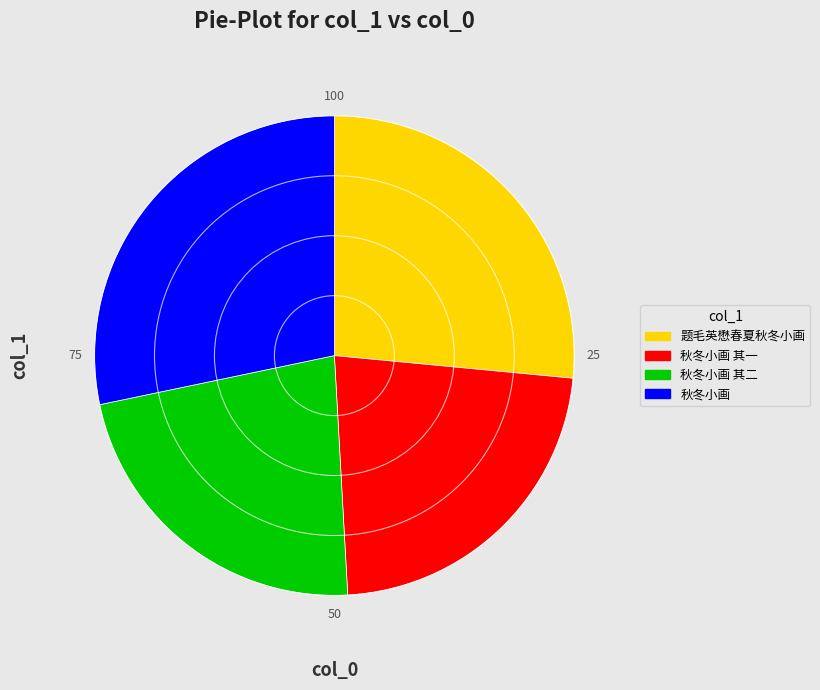

Is there any slice that represents more than half of the pie?

No